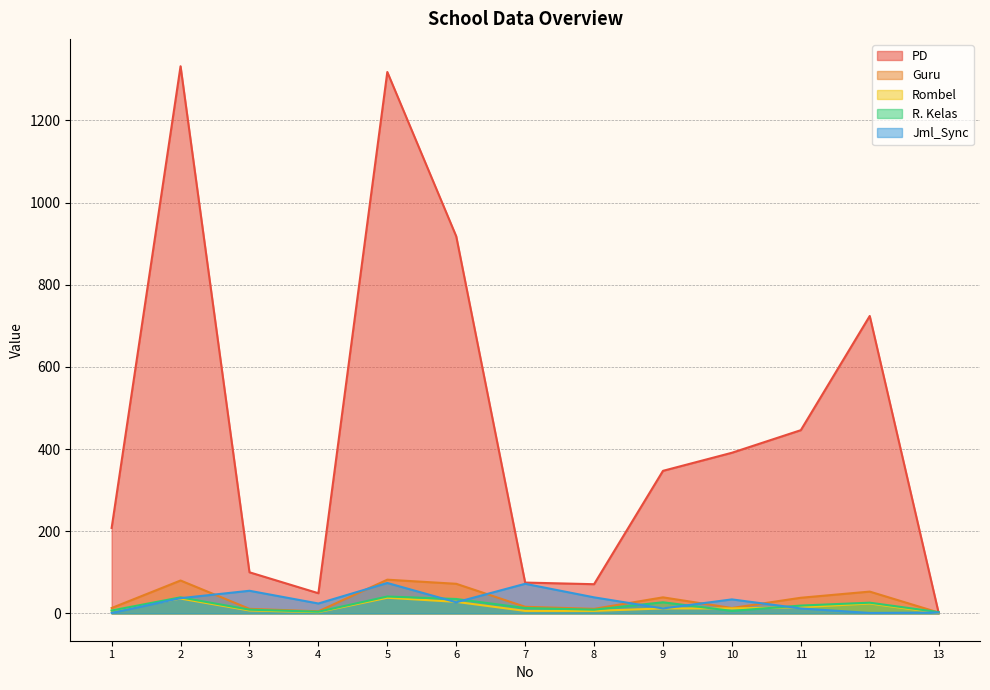

True or false: Guru and Rombel cross at least once.

False